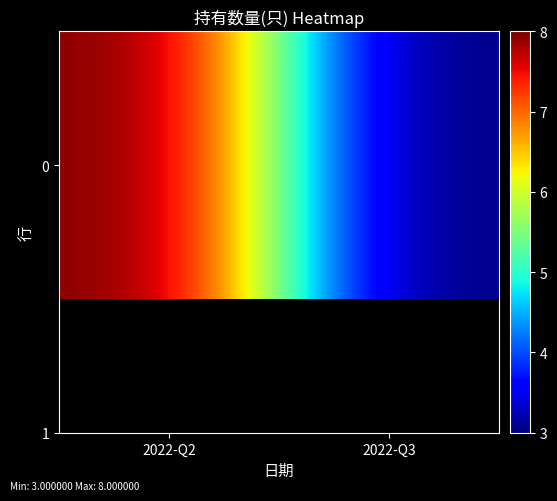

What is the sum of all values?

11